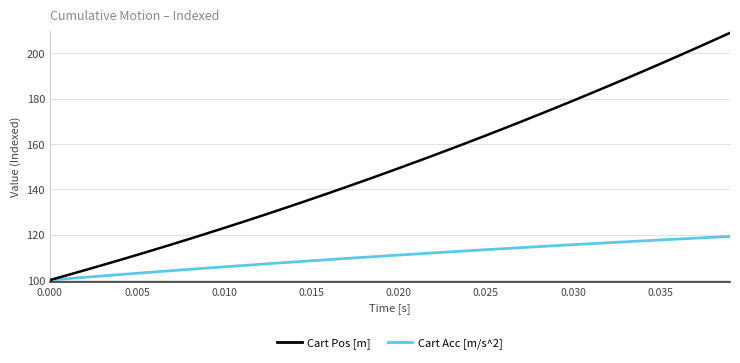

Which series has the largest range (max minus min)?

Cart Pos [m]